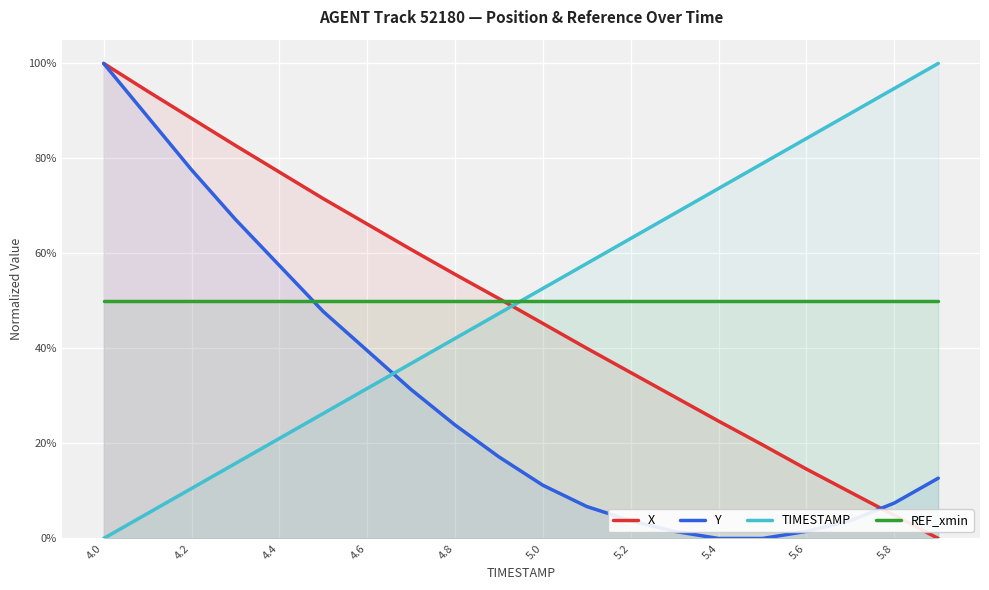

At how many categories does at least one series exceed 0?

20